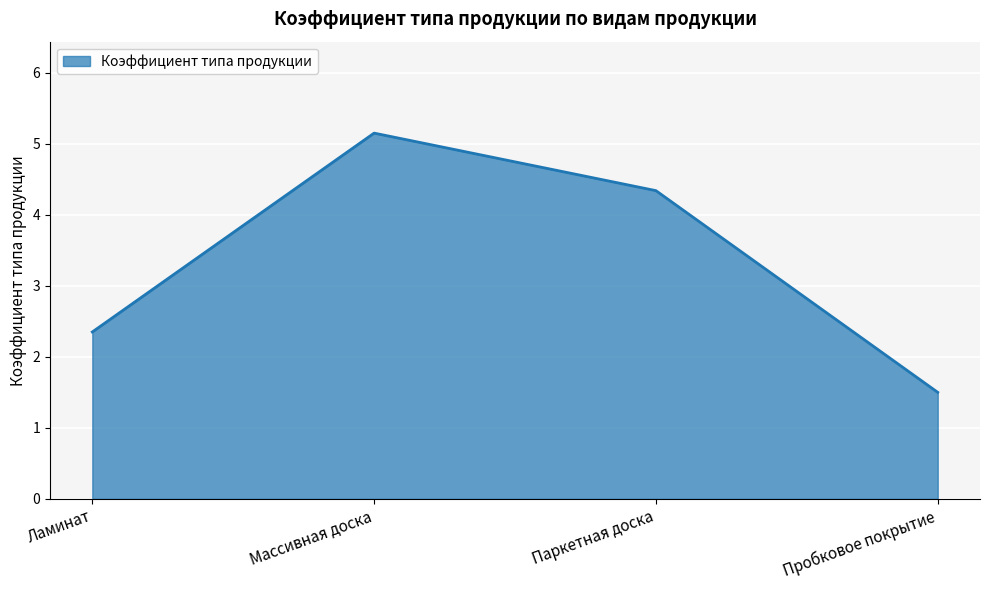

Which has a higher value, Массивная доска or Ламинат?

Массивная доска